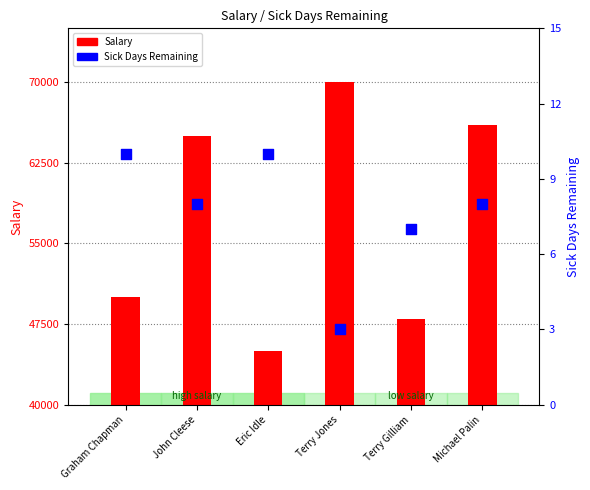

Which series reaches the maximum Y coordinate?

Salary